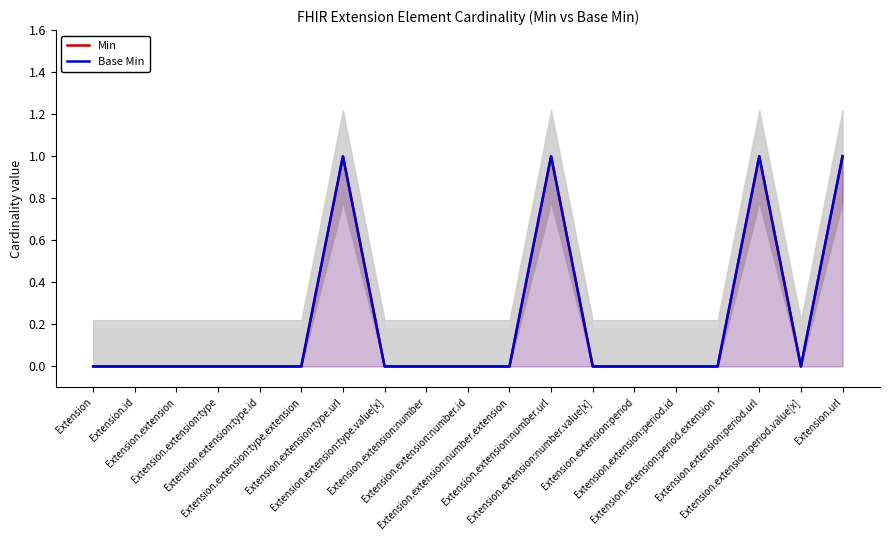

How many lines are shown in the chart?

2